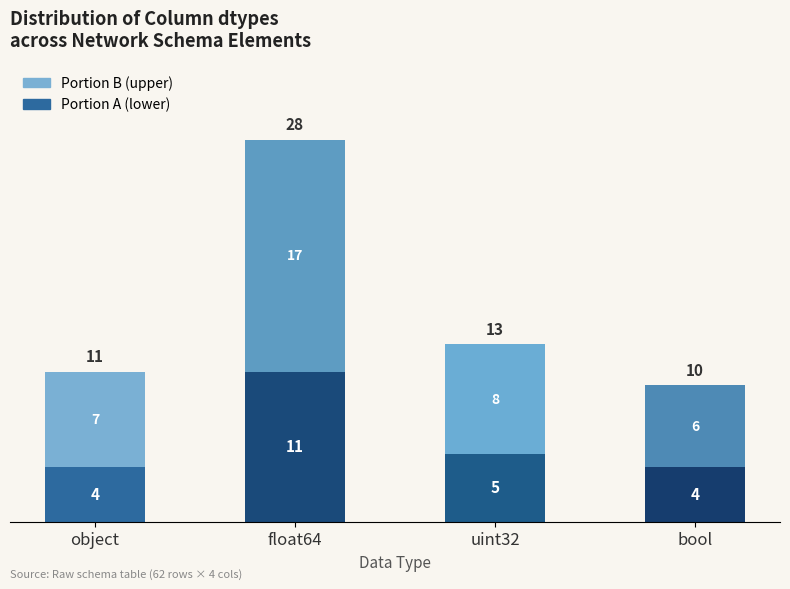

What is the total value across all series at float64?

28